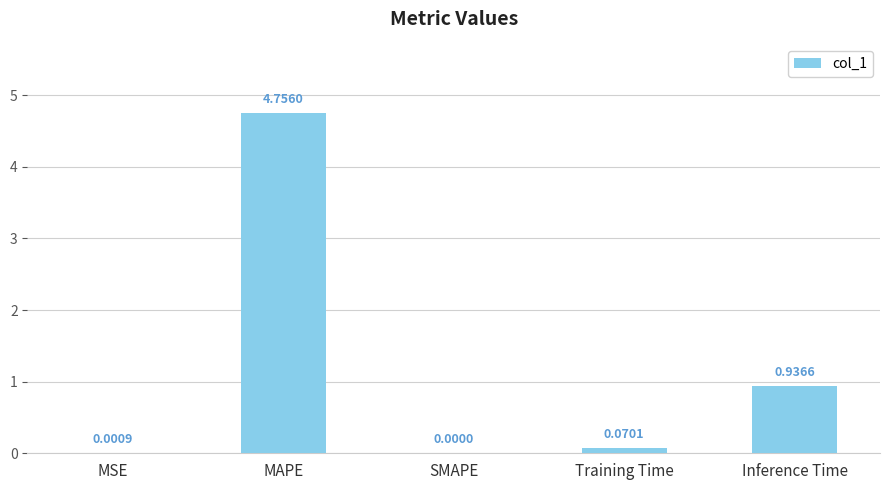

Between MSE and Inference Time, which is larger?

Inference Time